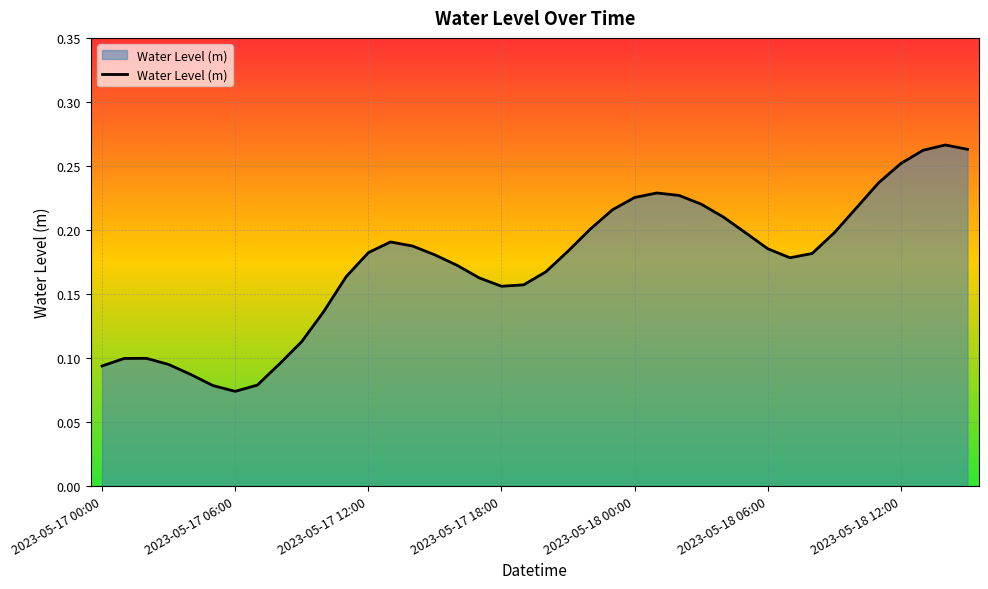

Does the chart have visible grid lines?

Yes